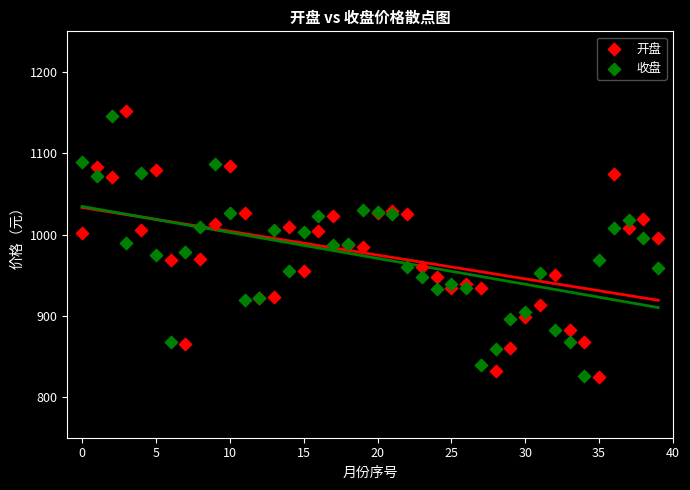

Which series reaches the maximum Y coordinate?

开盘